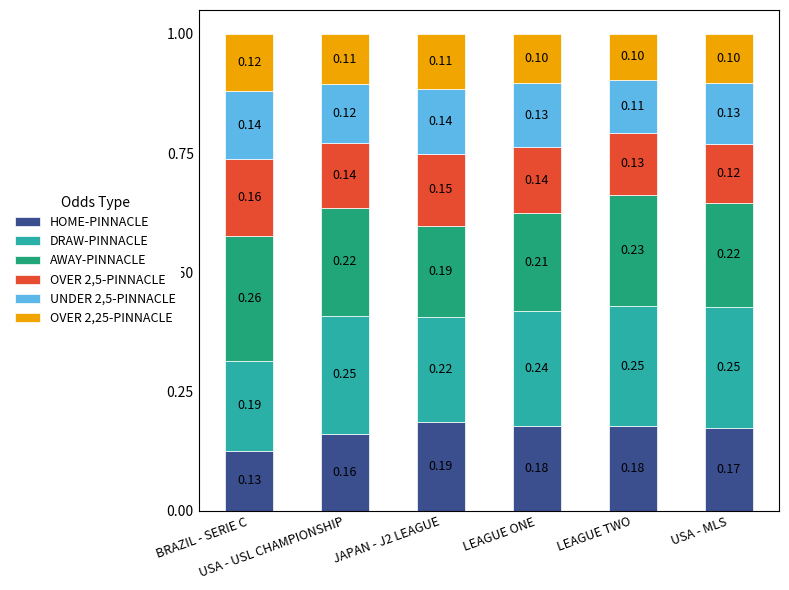

Which has a higher value, USA - USL CHAMPIONSHIP or LEAGUE ONE?

LEAGUE ONE